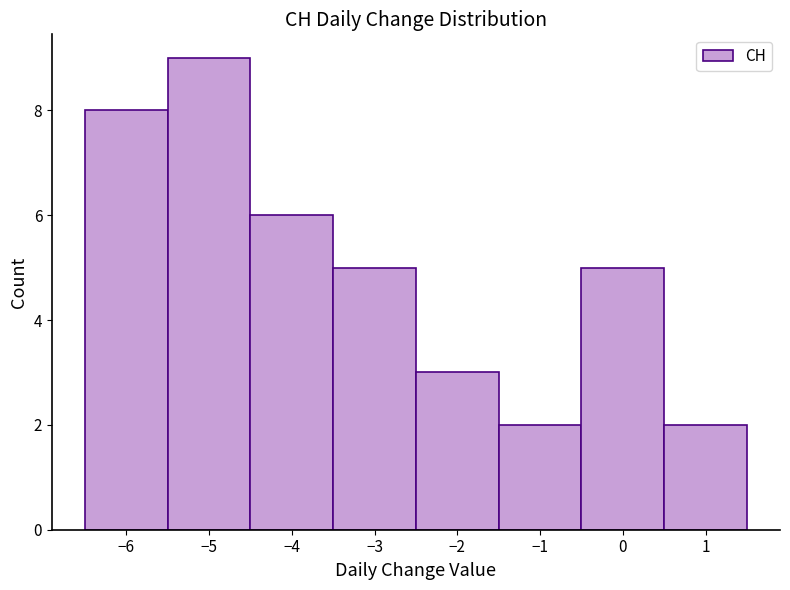

How tall is the bar that spans -0.5 to 0.5 on the x-axis? The values are not printed on the chart, so give them approximately, as read against the axis.

5